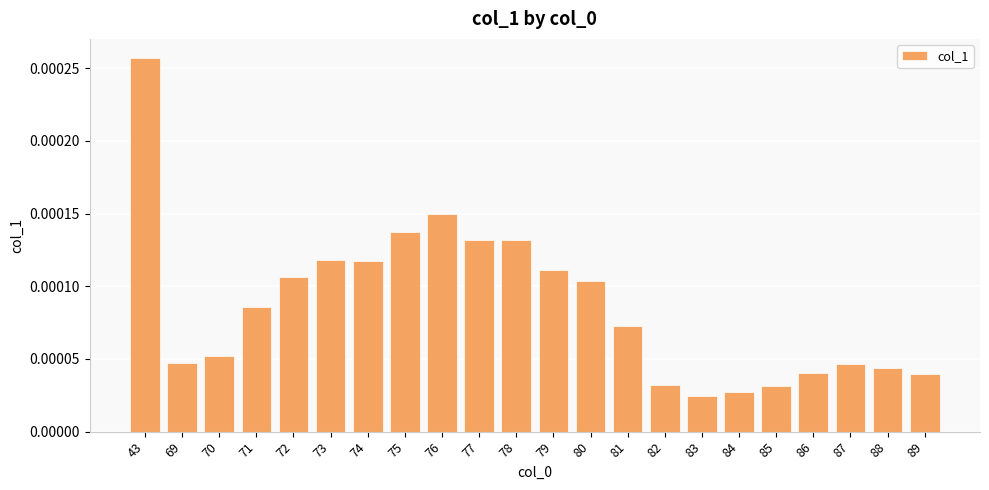

How many values are between 0 and 1?

22